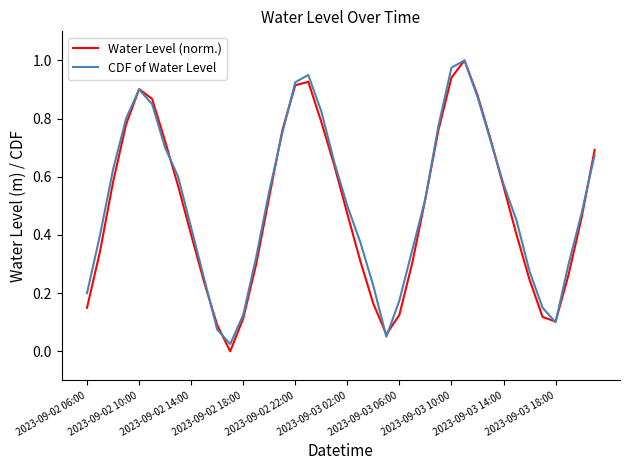

What are all the series names shown in the legend?

Water Level (norm.), CDF of Water Level